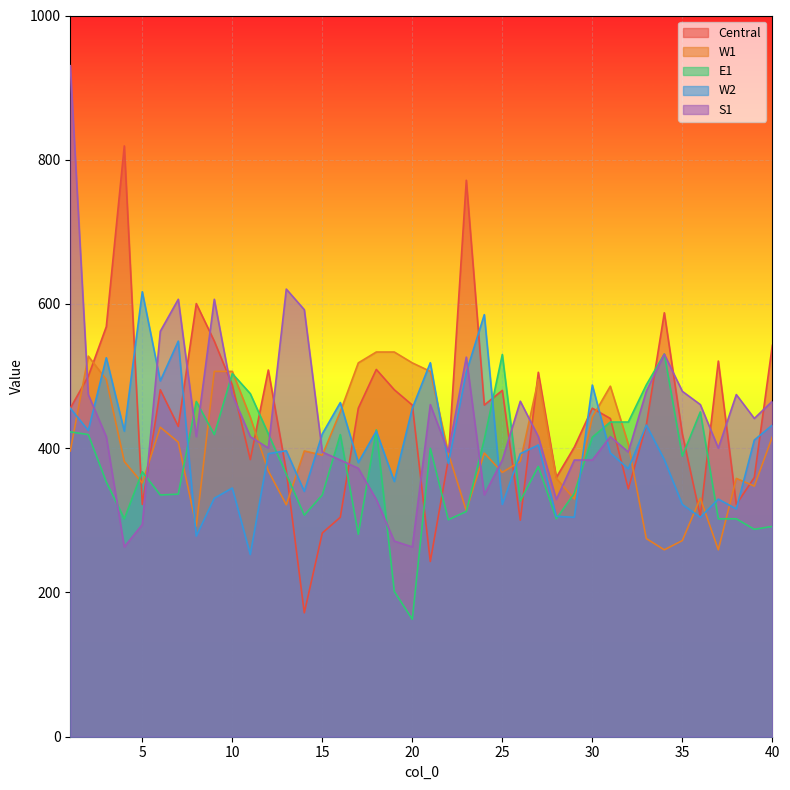

Is the value of S1 at 4 greater than the value of E1 at 18?

No